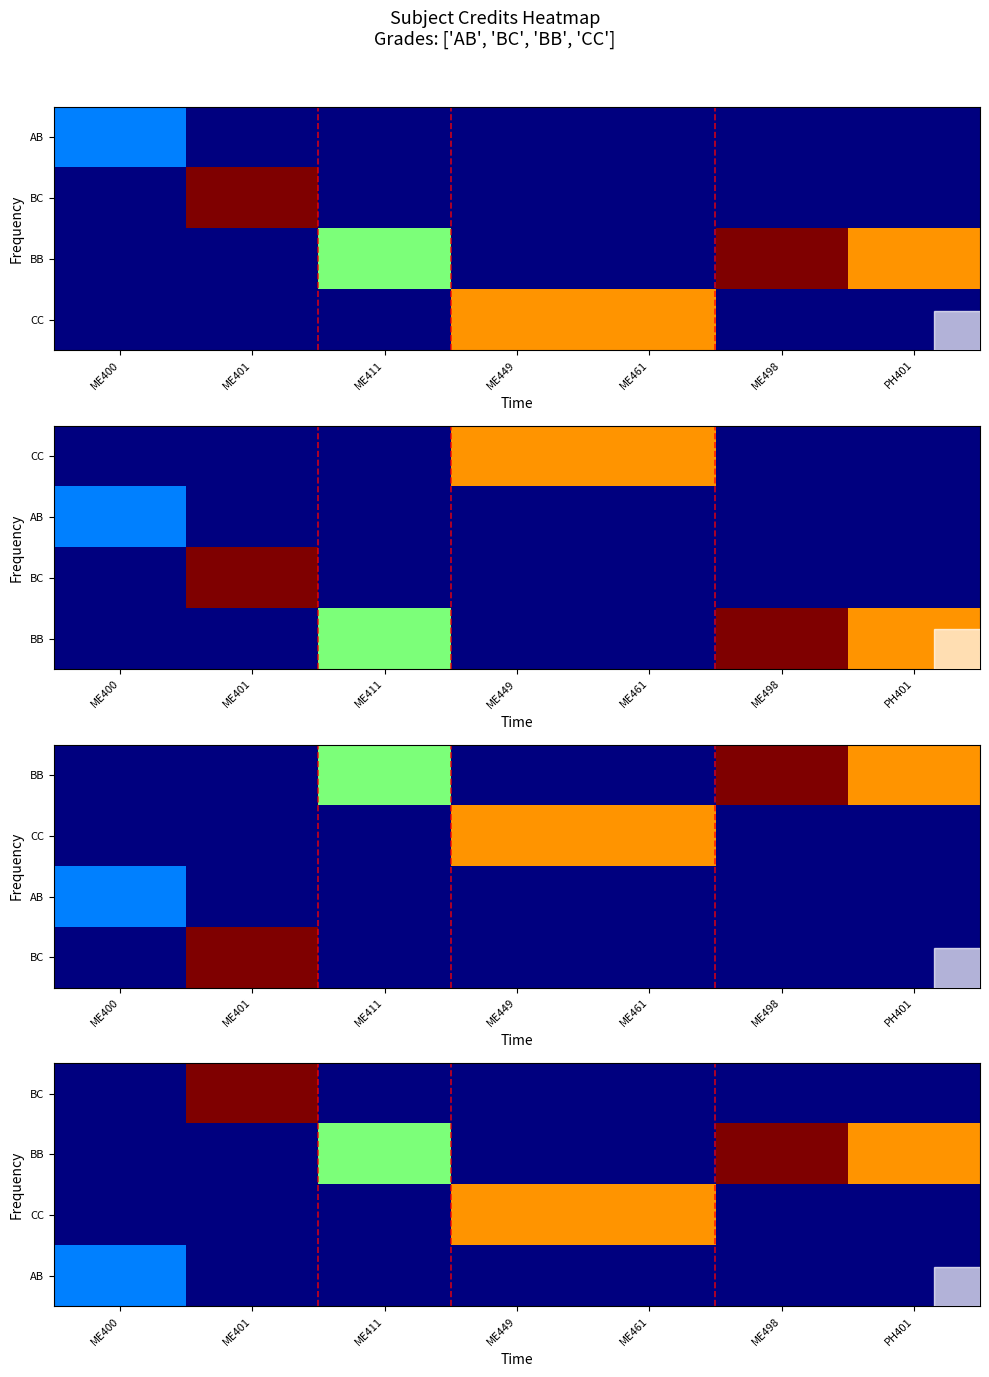

Rank the categories by BC value from lowest to highest.

ME400, ME411, ME449, ME461, ME498, PH401, ME401